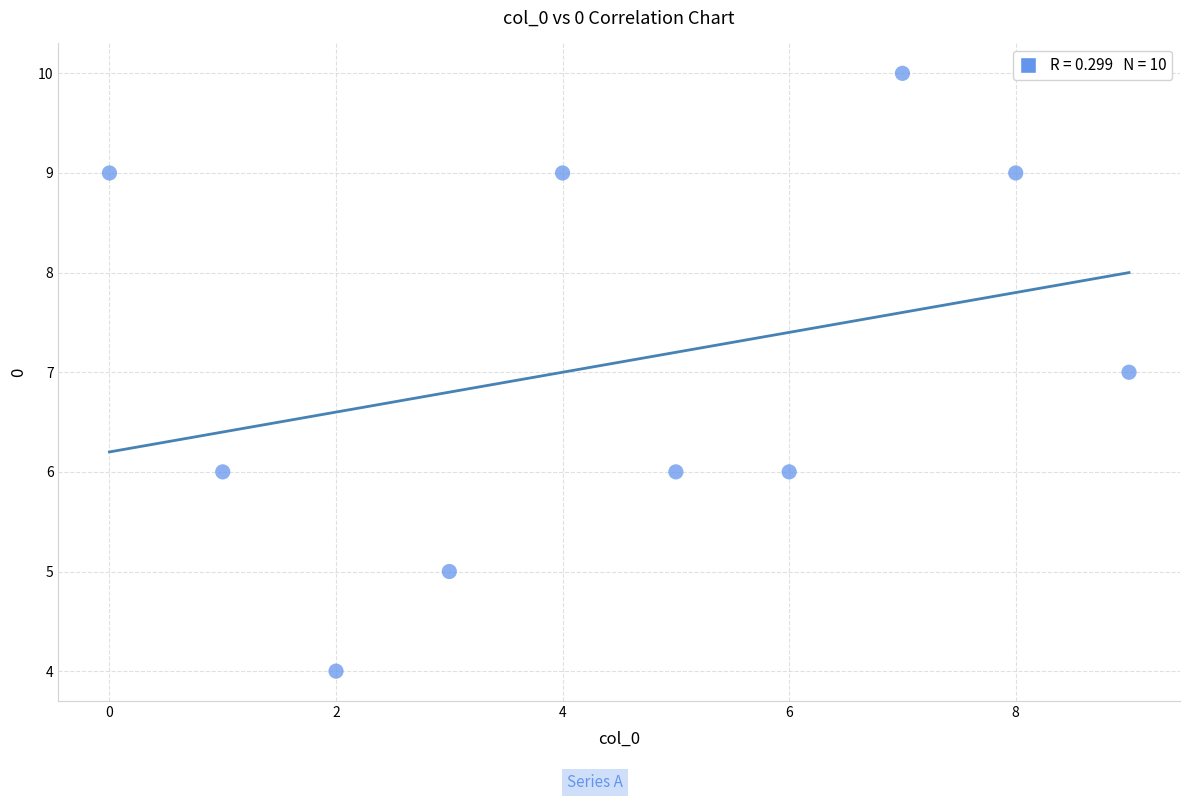

What is the range of Y values (max minus min)?

6